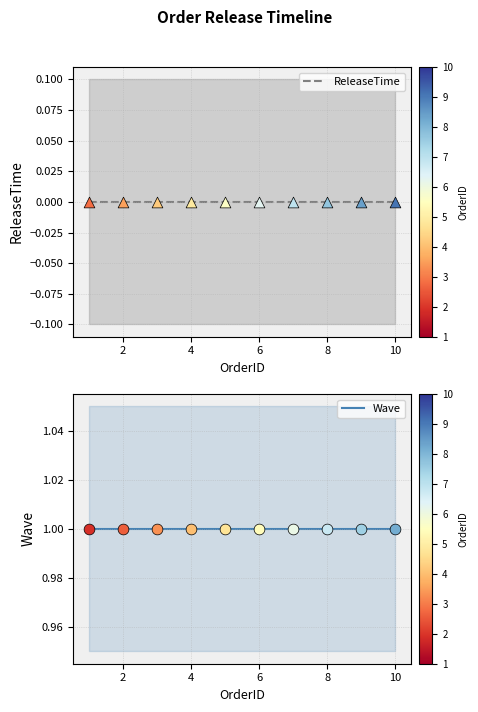

Which series has the largest total across all categories?

Wave